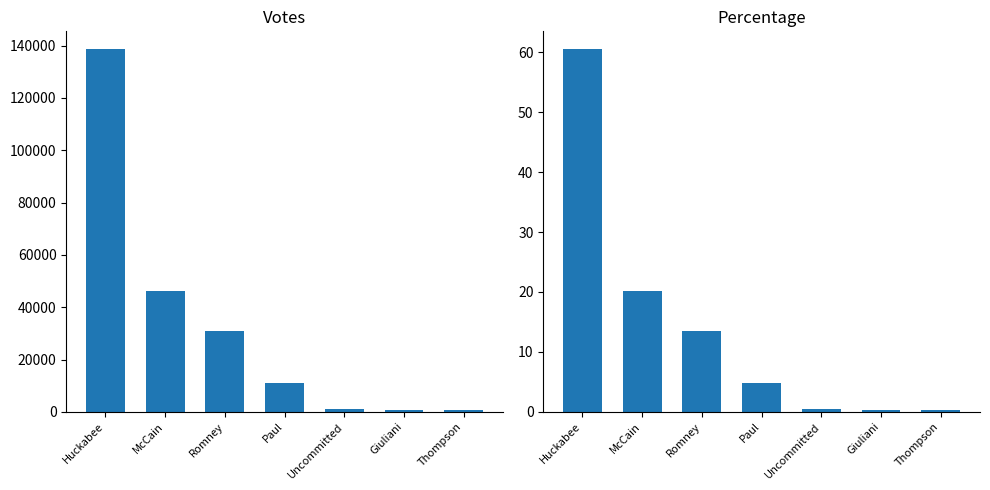

At which category is the sum across all series the highest?

Huckabee